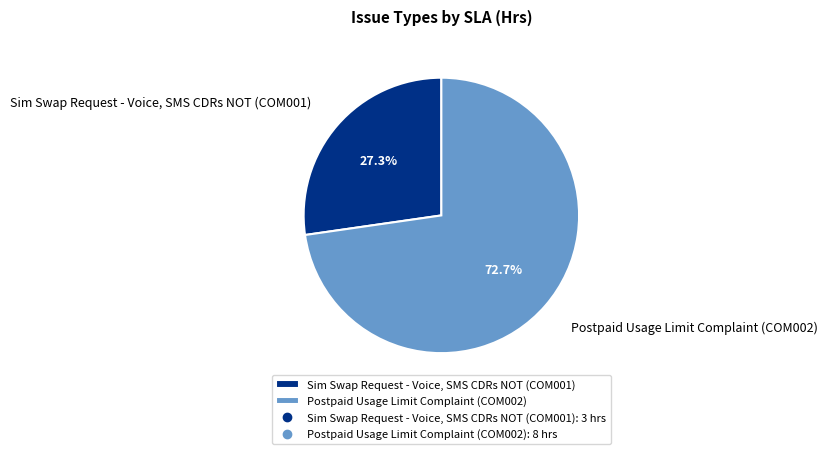

How many slices are in this pie chart?

2